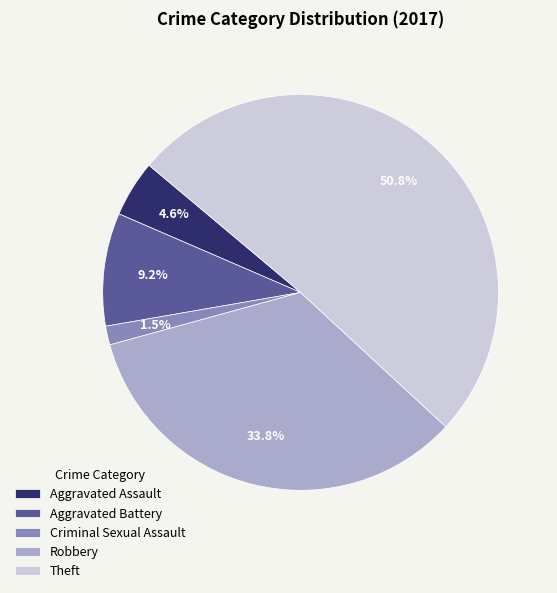

How many segments does this pie chart have?

5